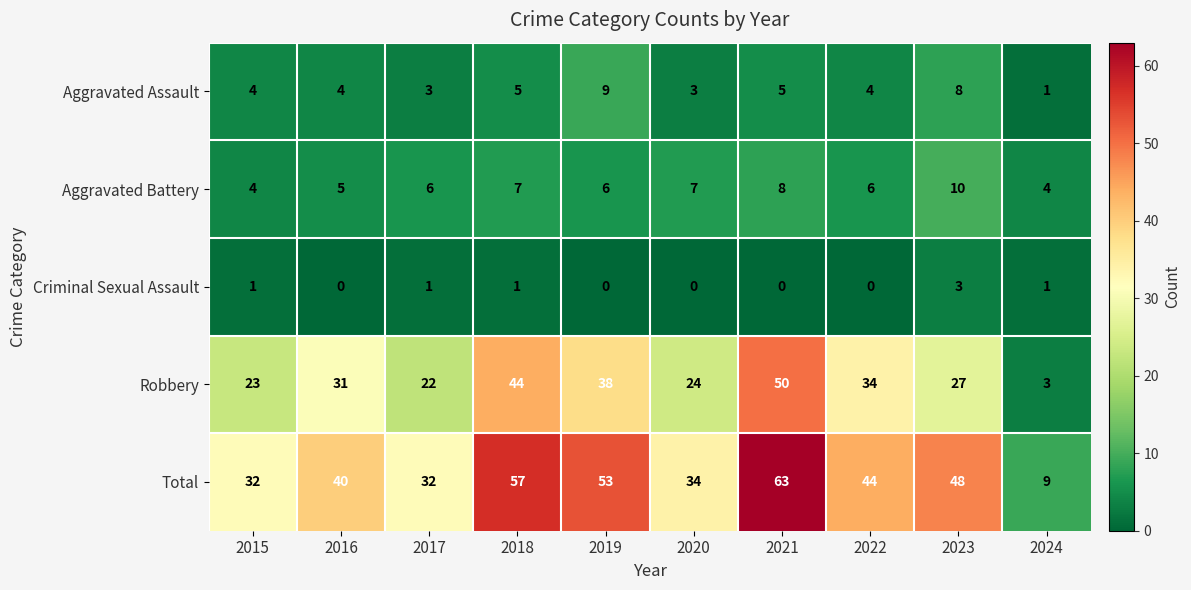

The Aggravated Assault series shows 8 at 2023. True or false?

True